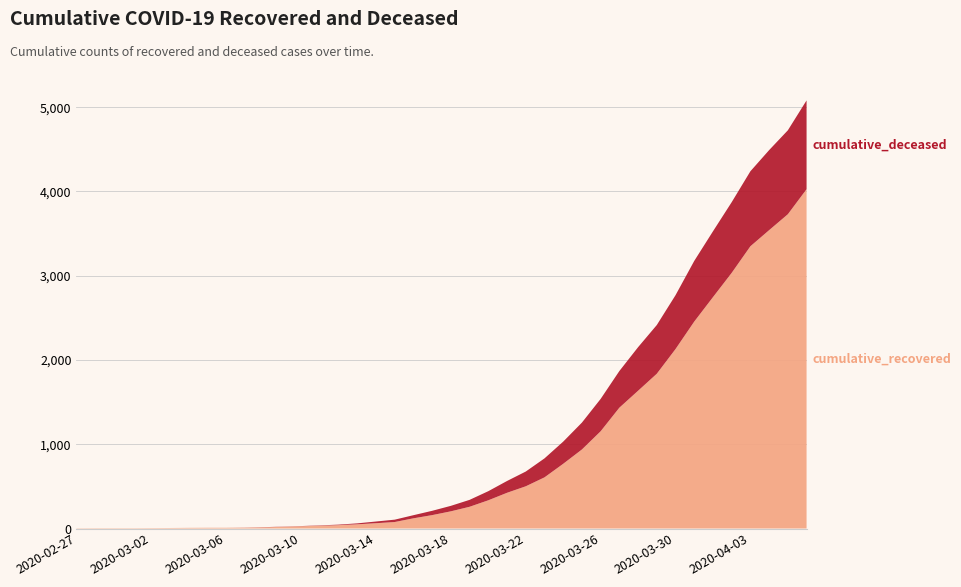

Reading right to left, list all the values displayed in this chart.

cumulative_recovered: 2020-04-06=4027	2020-04-05=3730	2020-04-04=3541	2020-04-03=3350	2020-04-02=3034	2020-04-01=2746	2020-03-31=2456	2020-03-30=2130	2020-03-29=1837	2020-03-28=1635	2020-03-27=1434	2020-03-26=1154	2020-03-25=938	2020-03-24=768	2020-03-23=607	2020-03-22=501	2020-03-21=424	2020-03-20=335	2020-03-19=258	2020-03-18=204	2020-03-17=159	2020-03-16=121	2020-03-15=77	2020-03-14=63	2020-03-13=50	2020-03-12=40	2020-03-11=33	2020-03-10=27	2020-03-09=20	2020-03-08=14	2020-03-07=10	2020-03-06=9	2020-03-05=9	2020-03-04=8	2020-03-03=6	2020-03-02=5	2020-03-01=4	2020-02-29=4	2020-02-28=4	2020-02-27=3
cumulative_deceased: 2020-04-06=1054	2020-04-05=996	2020-04-04=950	2020-04-03=890	2020-04-02=839	2020-04-01=781	2020-03-31=720	2020-03-30=639	2020-03-29=578	2020-03-28=517	2020-03-27=435	2020-03-26=384	2020-03-25=319	2020-03-24=263	2020-03-23=225	2020-03-22=175	2020-03-21=140	2020-03-20=108	2020-03-19=82	2020-03-18=65	2020-03-17=51	2020-03-16=37	2020-03-15=28	2020-03-14=20	2020-03-13=11	2020-03-12=6	2020-03-11=4	2020-03-10=2	2020-03-09=2	2020-03-08=2	2020-03-07=1	2020-03-06=0	2020-03-05=0	2020-03-04=0	2020-03-03=0	2020-03-02=0	2020-03-01=0	2020-02-29=0	2020-02-28=0	2020-02-27=0